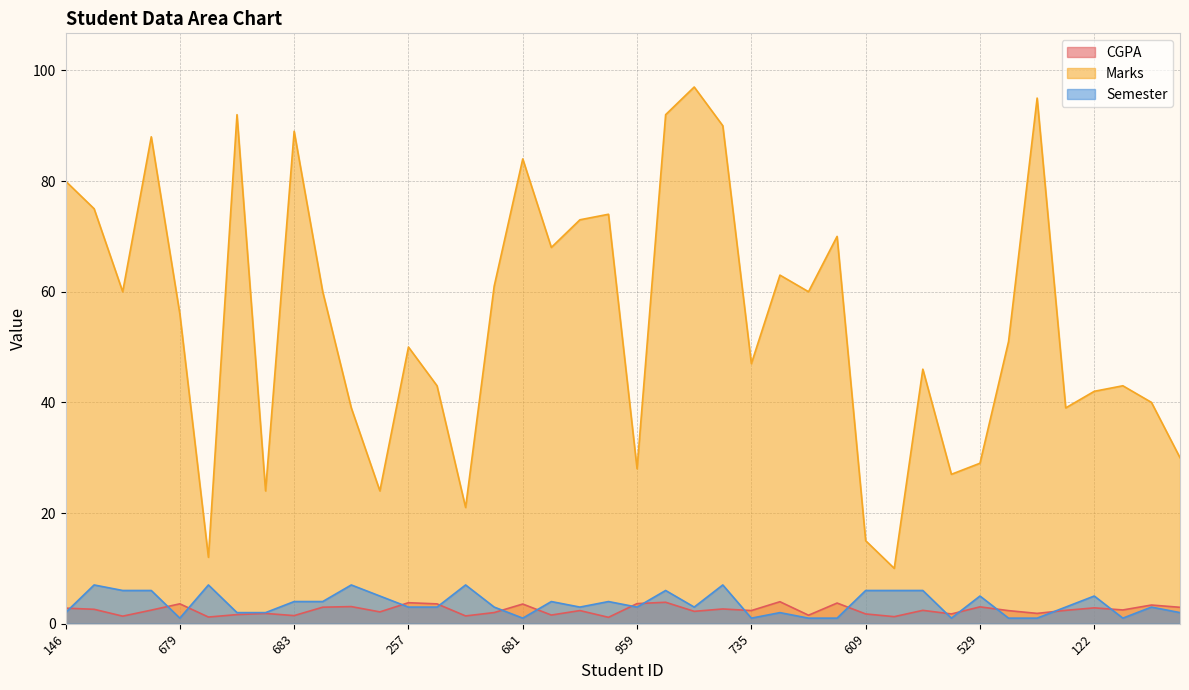

What is the sum of the CGPA values at 775 and 683?

3.9